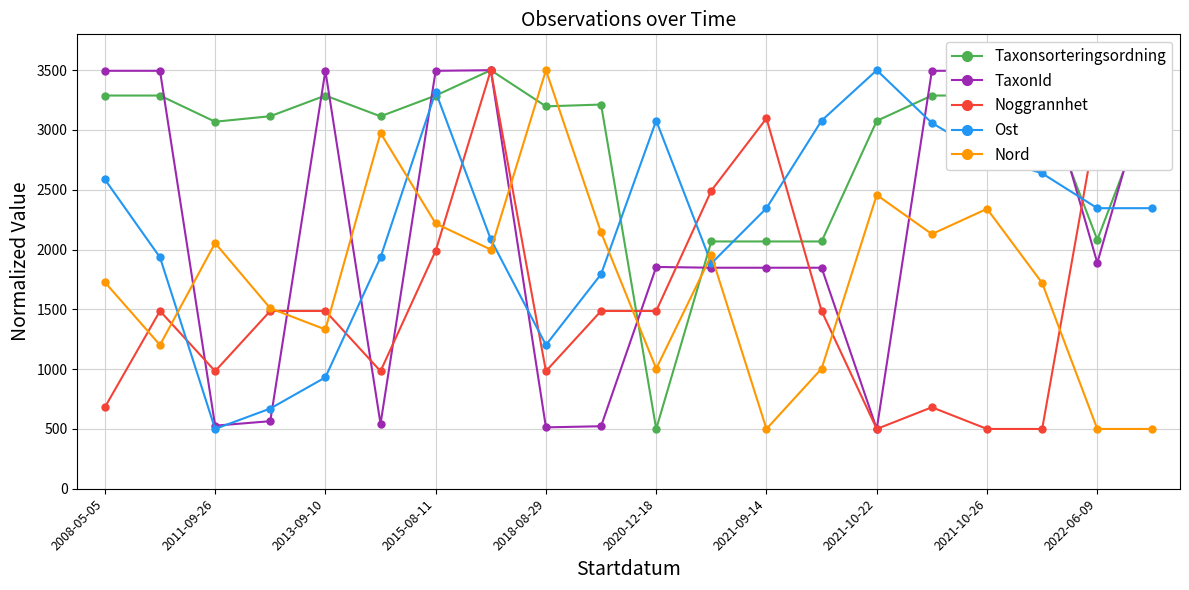

In Ost, how many points are higher than both neighbors (excluding endpoints)?

3